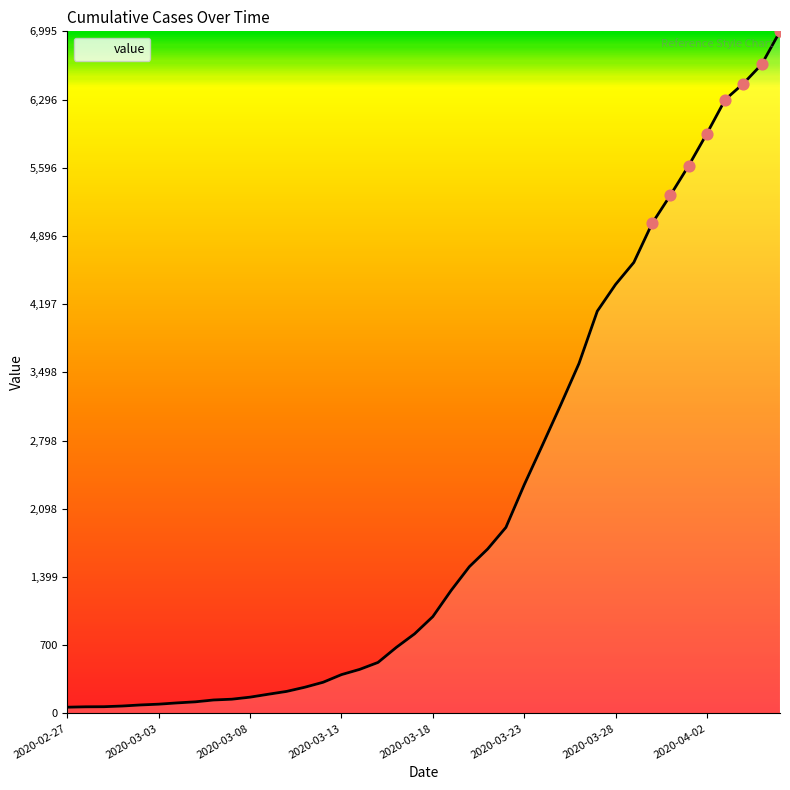

What is the greatest value displayed?

6995